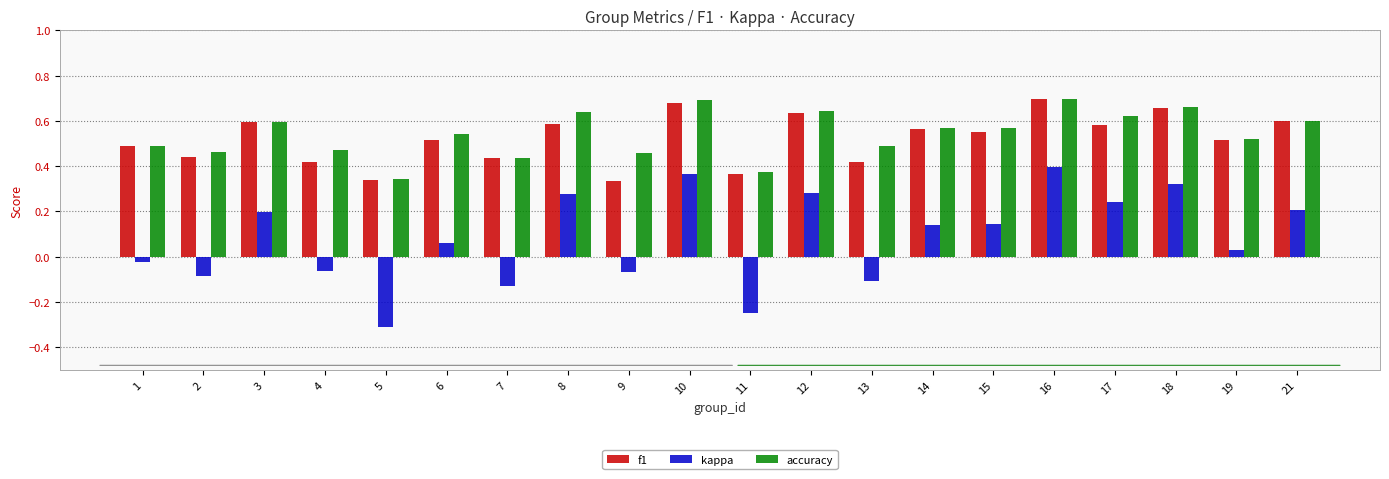

Is it true that kappa equals 0.2 at 8?

False